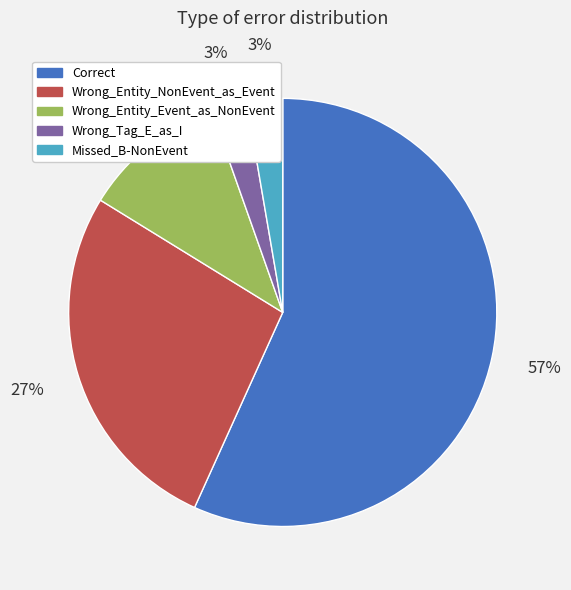

Is it true that Wrong_Entity_Event_as_NonEvent is 24% of the pie?

False